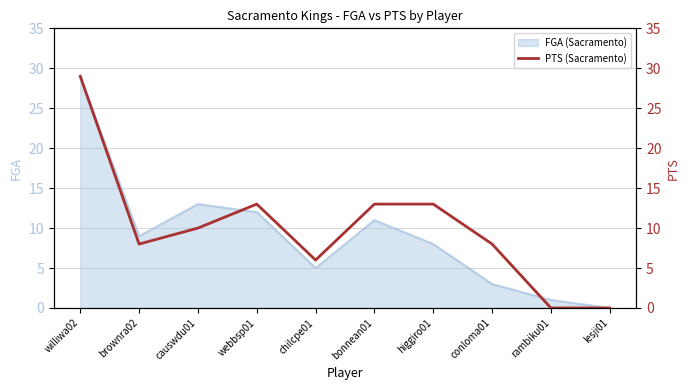

Which category has the highest value in the FGA (Sacramento) series?

williwa02